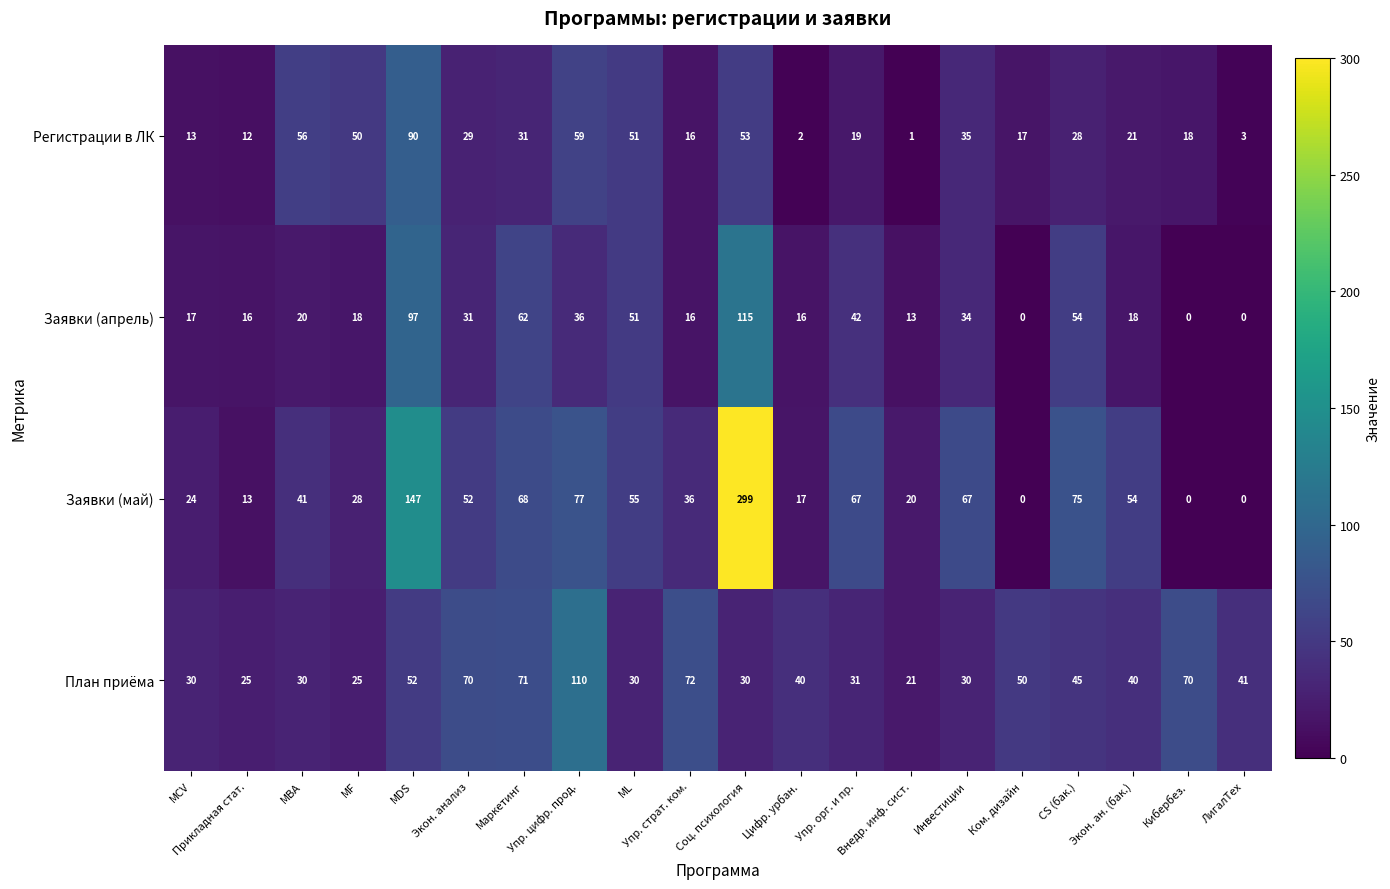

List the series in order of their peak value, highest first.

Заявки (май), Заявки (апрель), План приёма, Регистрации в ЛК